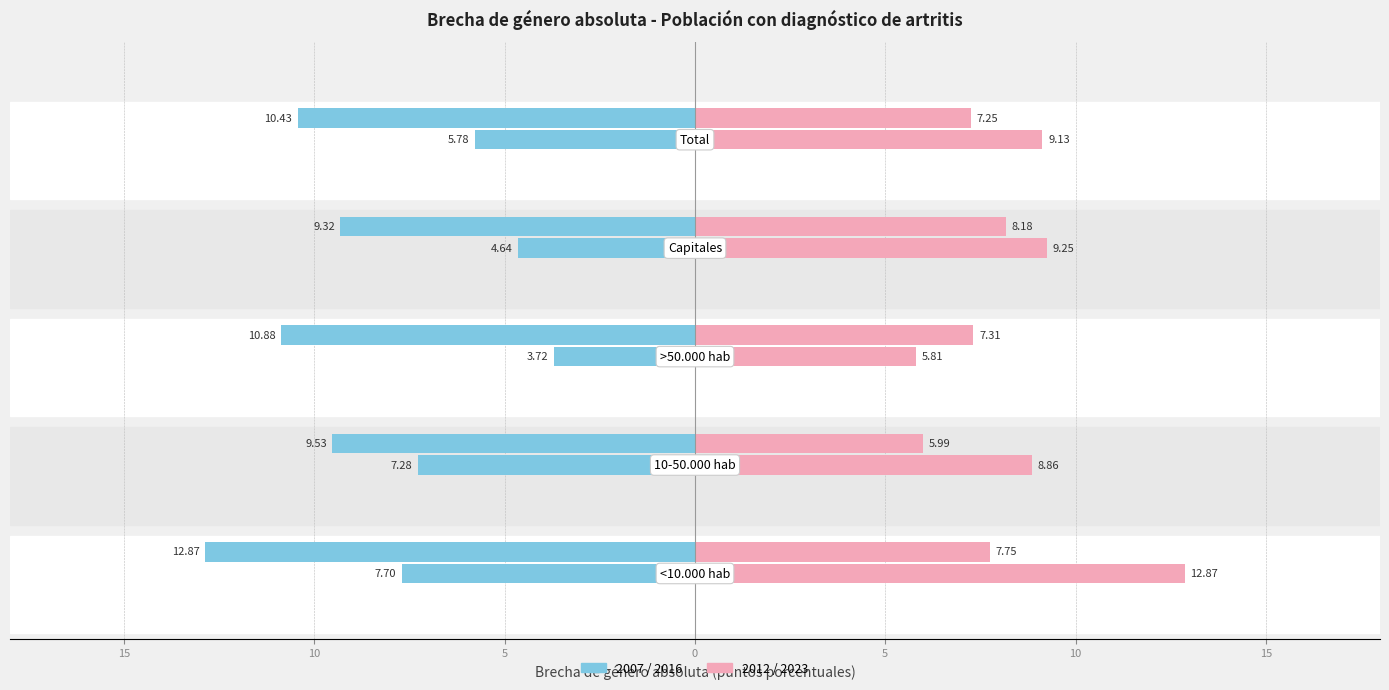

Is the value of 2012 at Total greater than the value of 2007 at Total?

Yes